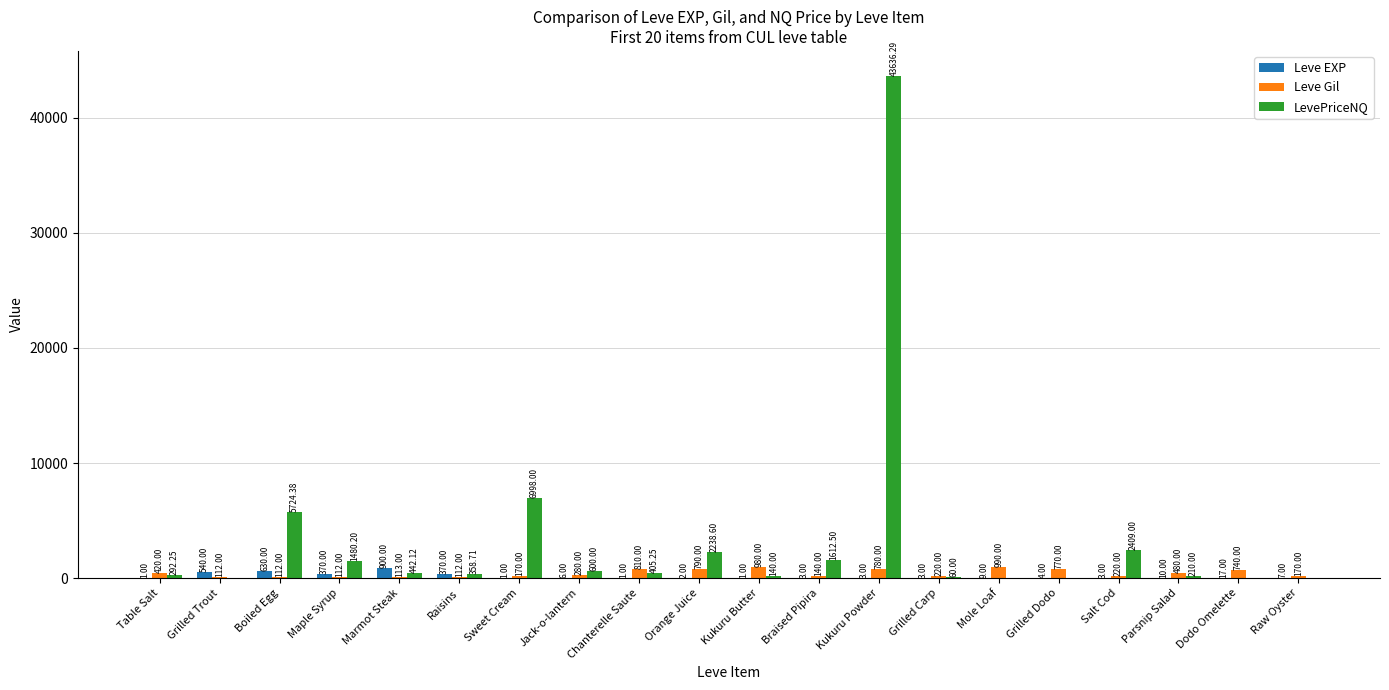

What is the total value across all series at Grilled Carp?

283.0